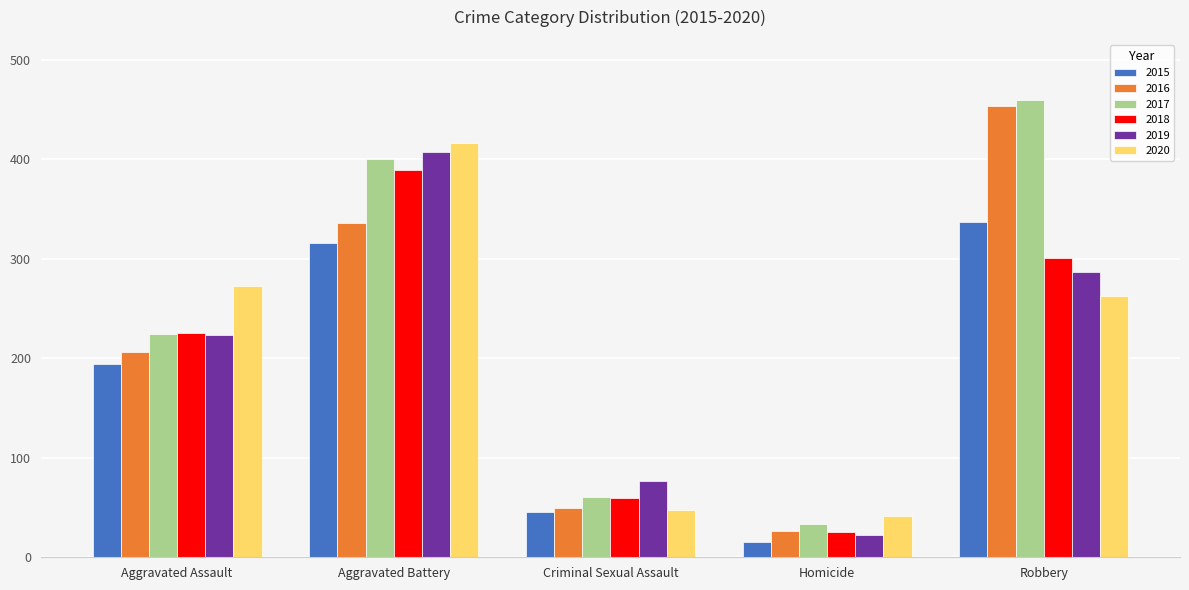

What is the difference between the maximum and minimum values in the 2016 series?

428